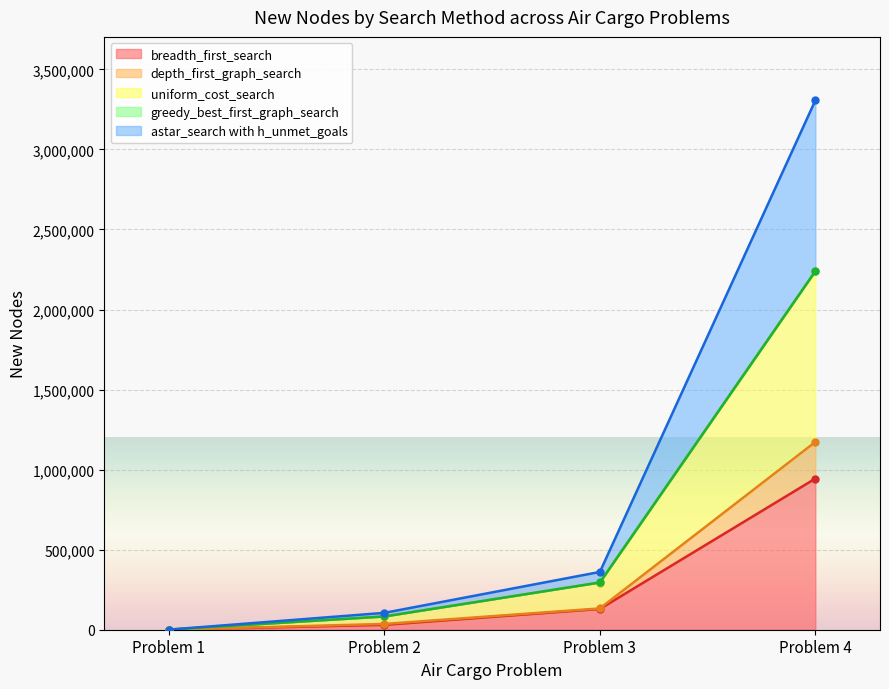

What is the maximum value for breadth_first_search?

944130